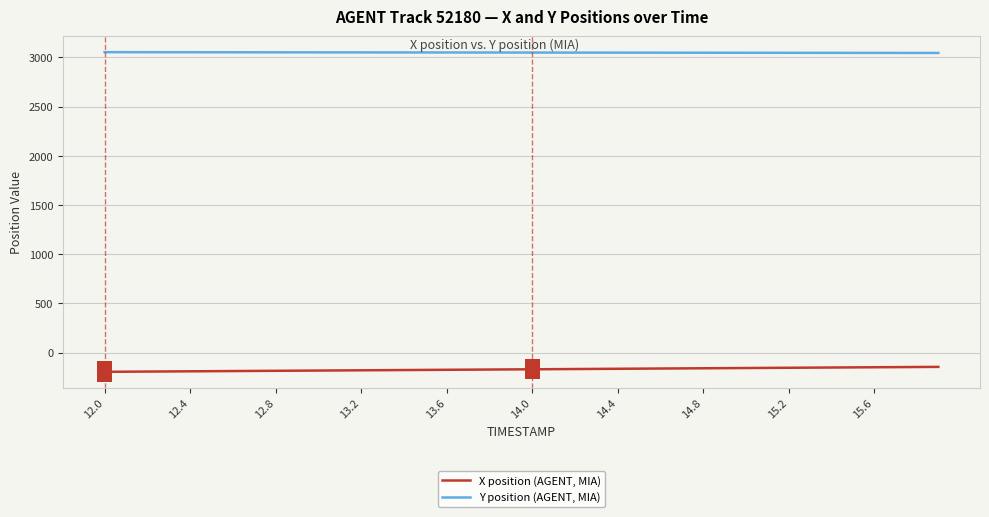

Rank the series by their maximum value, from lowest to highest.

X position (AGENT, MIA), Y position (AGENT, MIA)